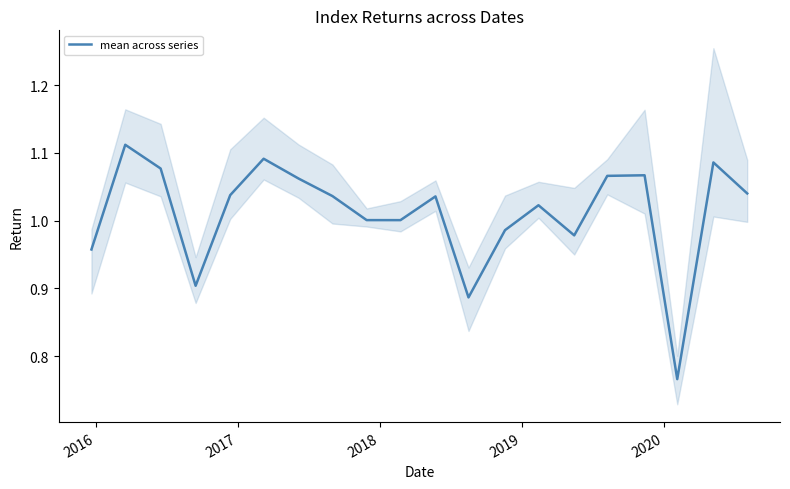

True or false: the data shows 1.4 at 18.

False